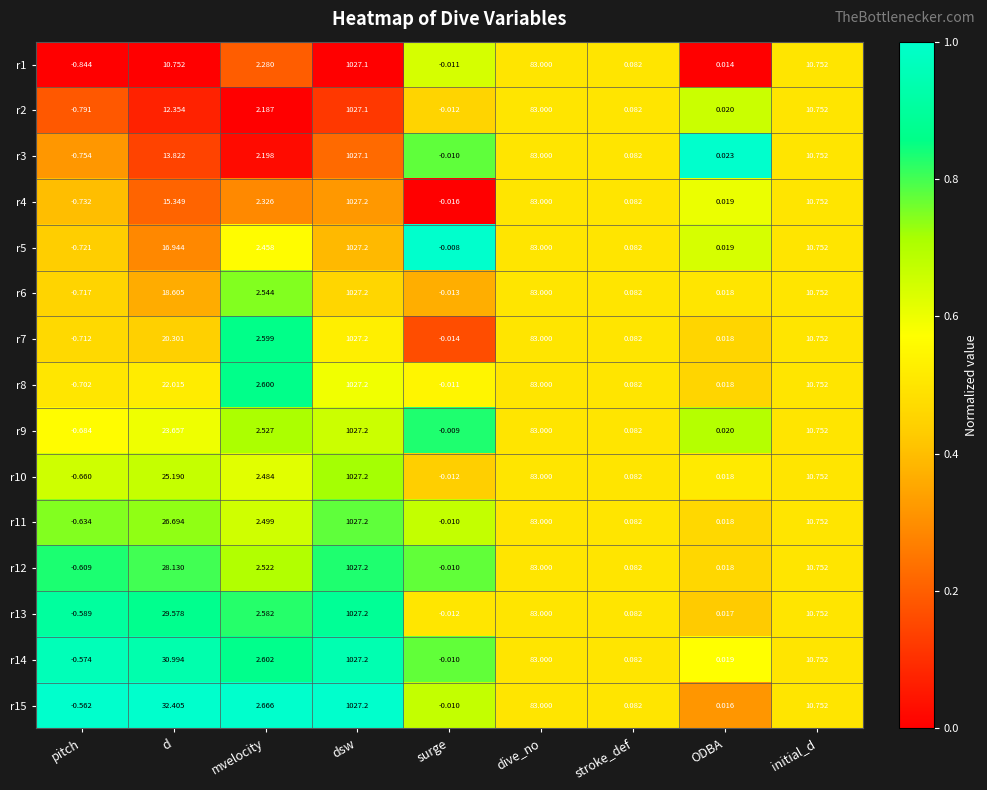

Is the value of r12 at ODBA greater than the value of r8 at dive_no?

No